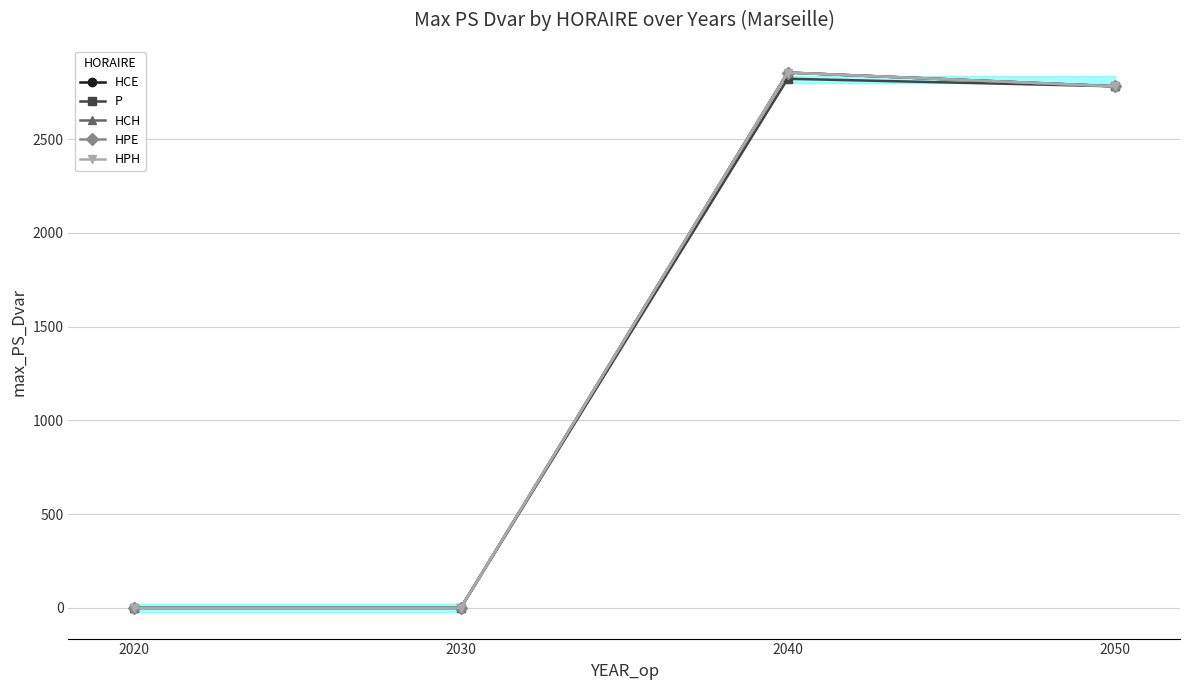

At which category is the sum across all series the highest?

2040